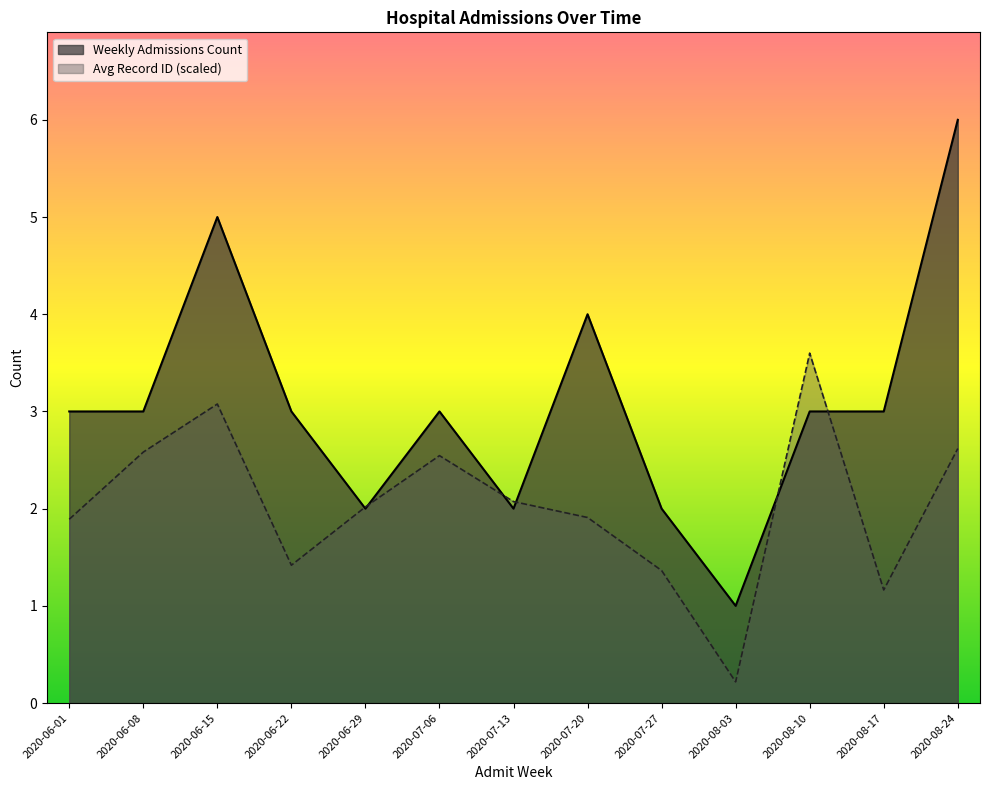

Count the number of categories in the chart.

13